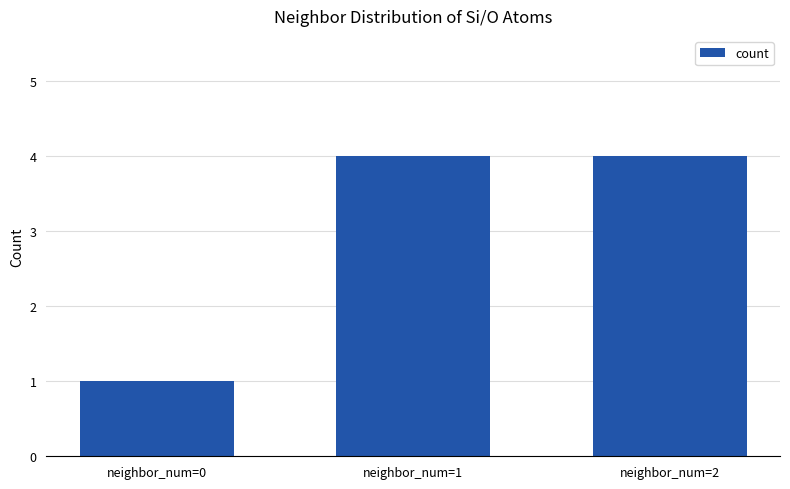

What is the difference between the maximum and minimum values?

3